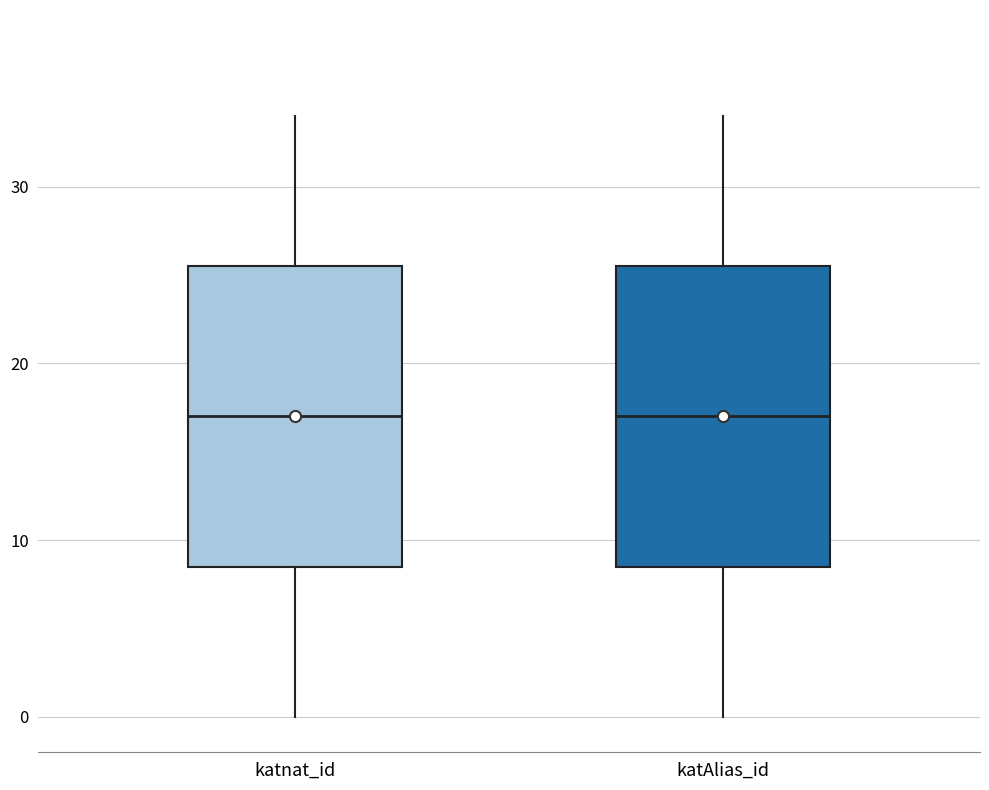

Reading left to right, transcribe this box plot: for each box, give where its median line is, the range the box spans, and where its two whiskers end, as read against the y-axis. The values are not printed on the chart, so give them approximately, as read against the axis.

katnat_id: median 17, box 9 to 26, whiskers 0 to 34
katAlias_id: median 17, box 9 to 26, whiskers 0 to 34